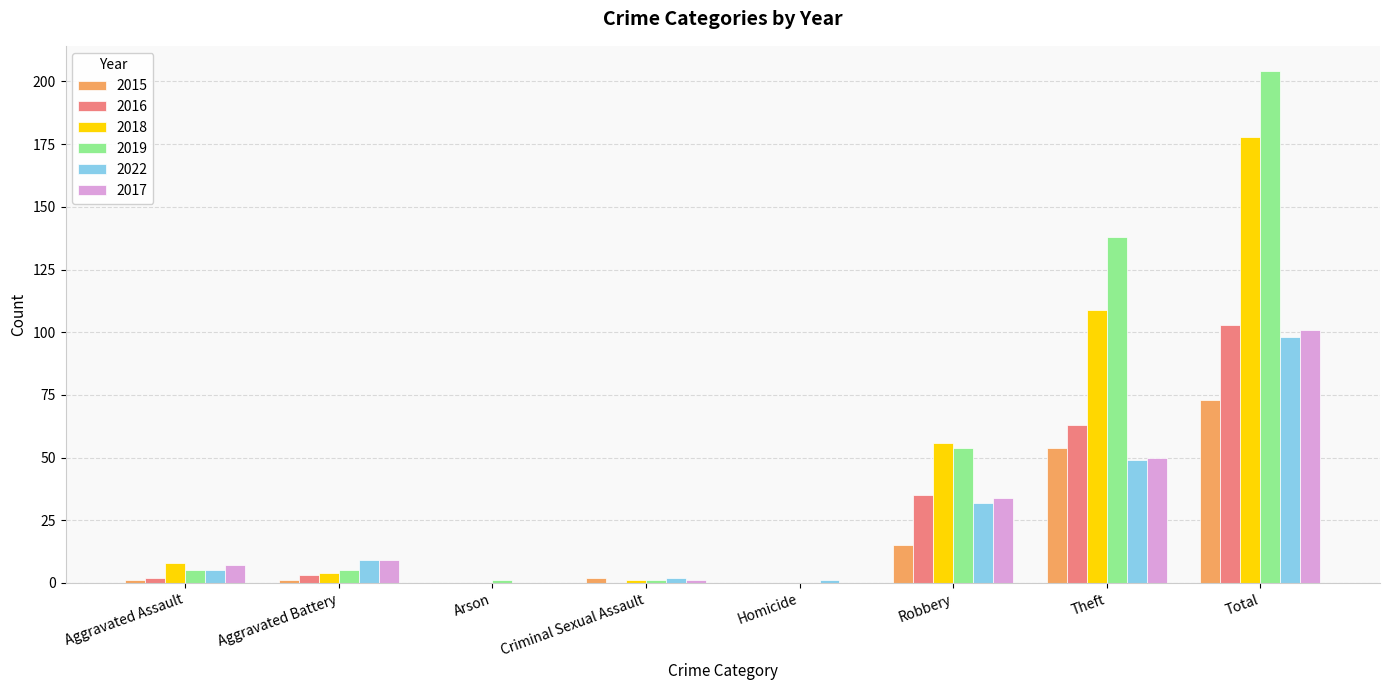

At which category does the chart reach its peak across all series?

Total